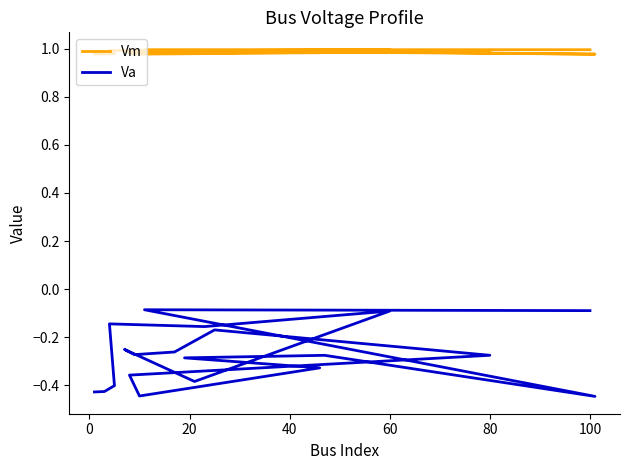

What value does the Vm series have at 20?

1.0